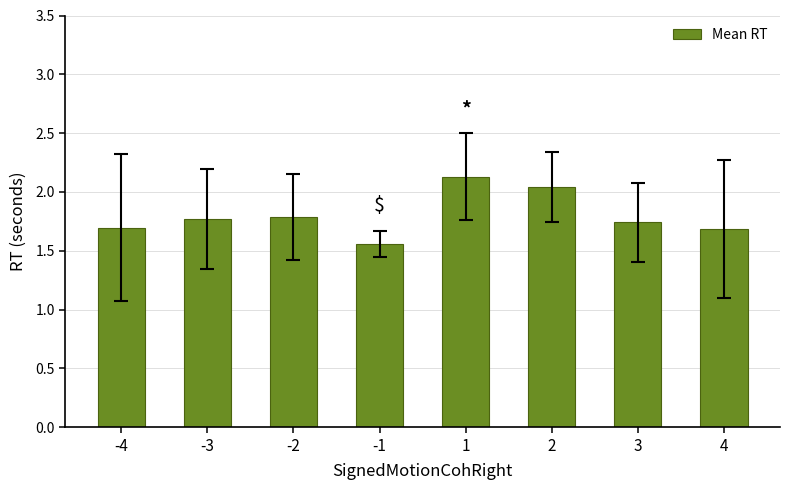

What is the value of the 2nd bar from the left?

1.8